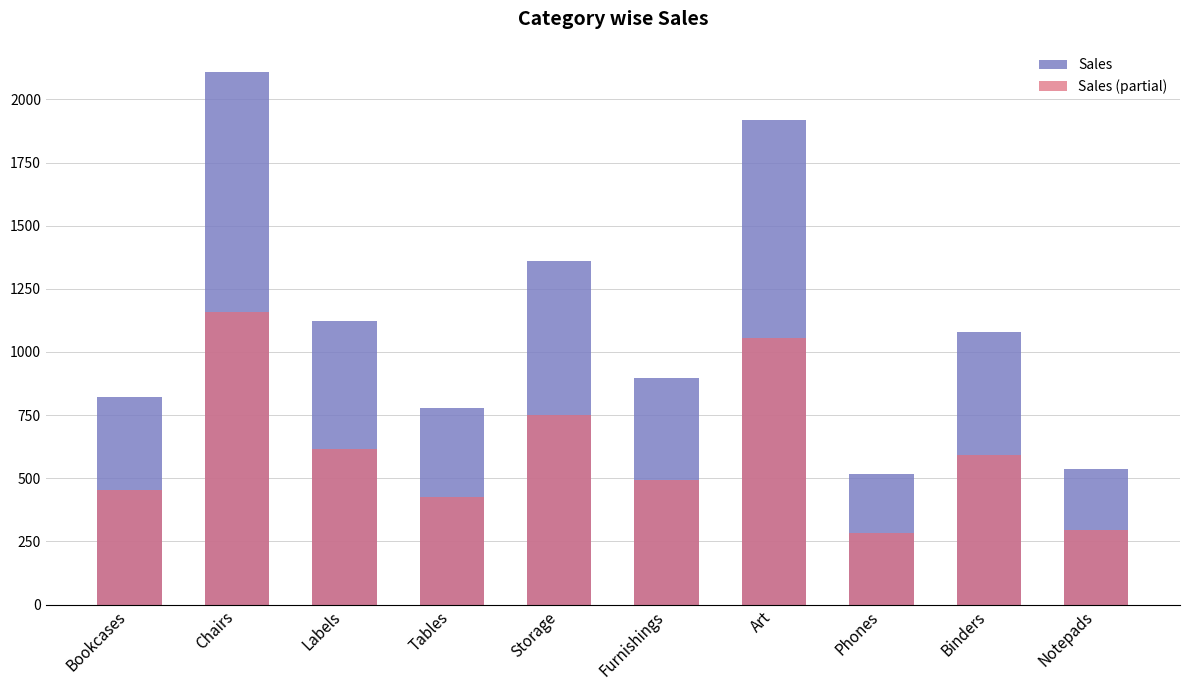

Which series has the largest total across all categories?

Sales